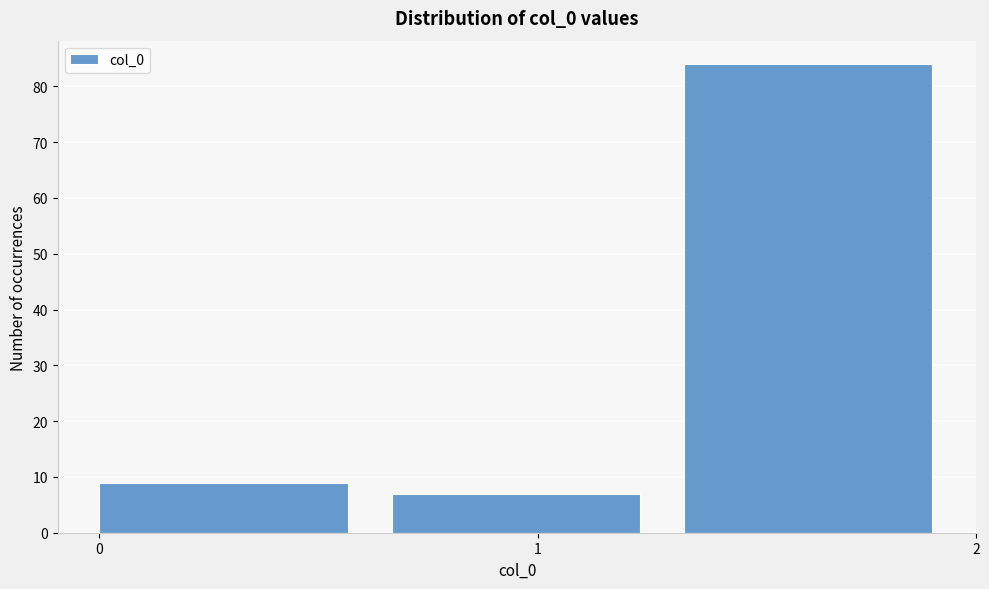

What is the height of the bar covering 0.0 to 0.7 on the x-axis? Neither the bar edges nor the heights are printed on the chart, so give them approximately, as read against the axes.

9